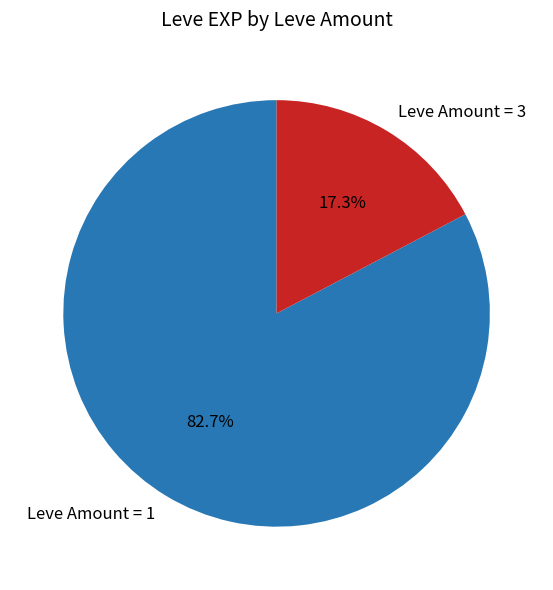

What is the smallest slice in the pie chart?

Leve Amount = 3